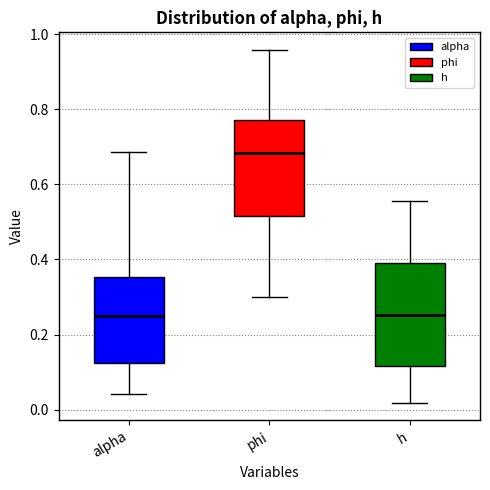

Which box is the tallest, from its lower edge to its upper edge?

h